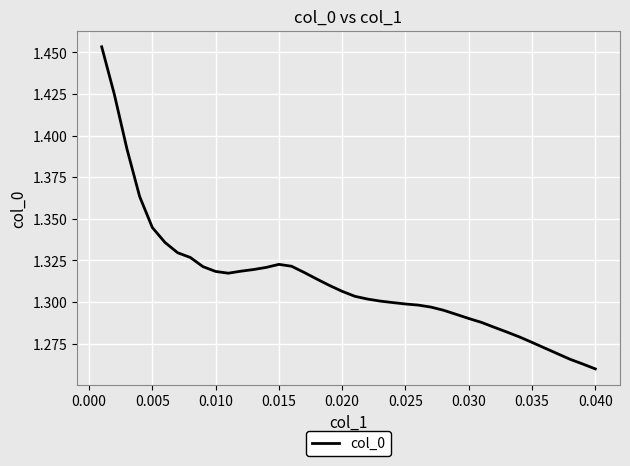

The value at 0.025 is 1.3. True or false?

True